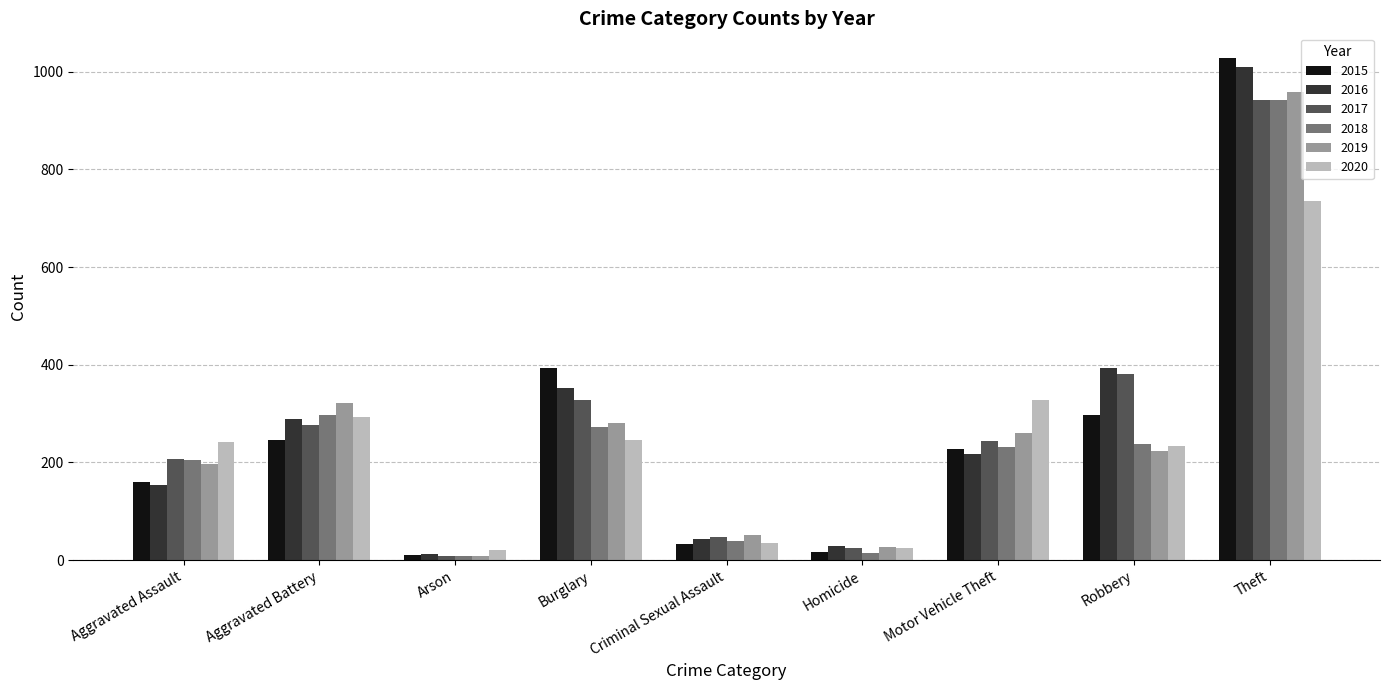

Is the value of 2015 at Criminal Sexual Assault greater than the value of 2019 at Aggravated Assault?

No